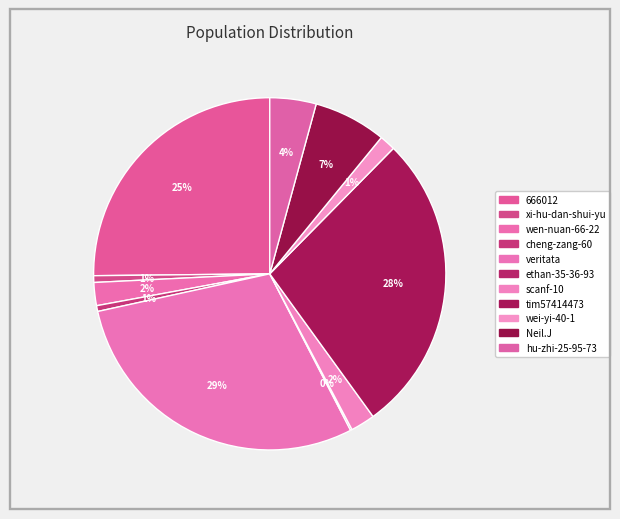

Count the number of slices in the pie.

11